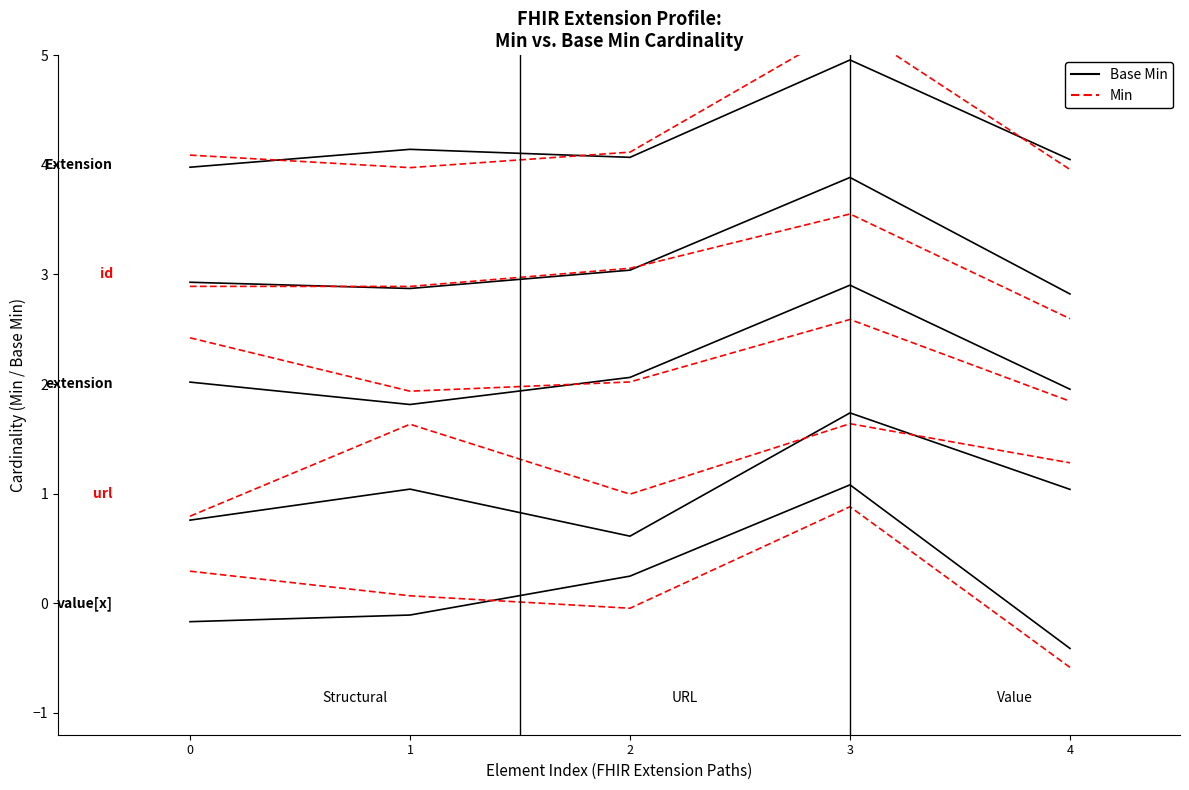

What is the spread (max minus min) of values at 0?

0.1